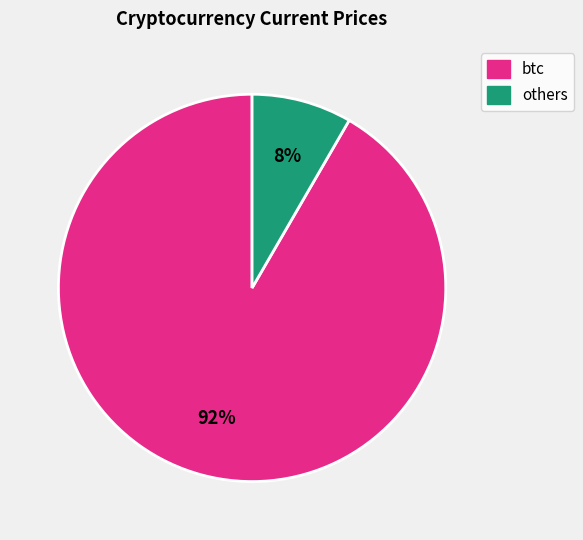

Is there a majority slice in this chart?

Yes